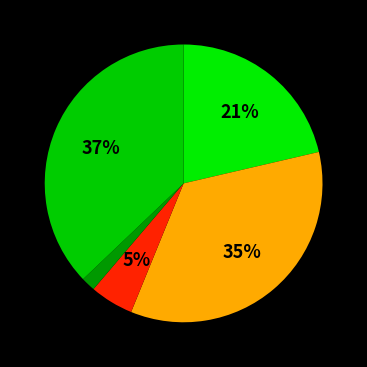

Rank the categories by value from lowest to highest.

Homicide, Criminal Sexual Assault, Aggravated Assault, Aggravated Battery, Robbery